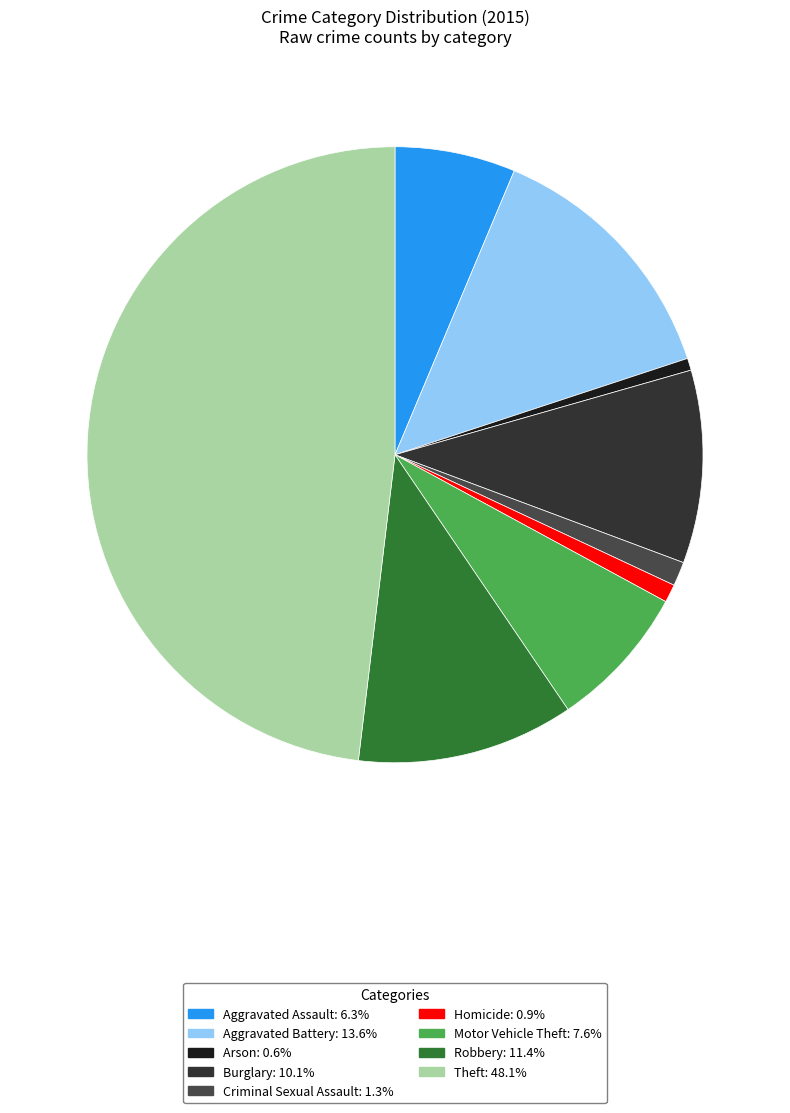

To the nearest percent, what is the average slice percentage?

11%